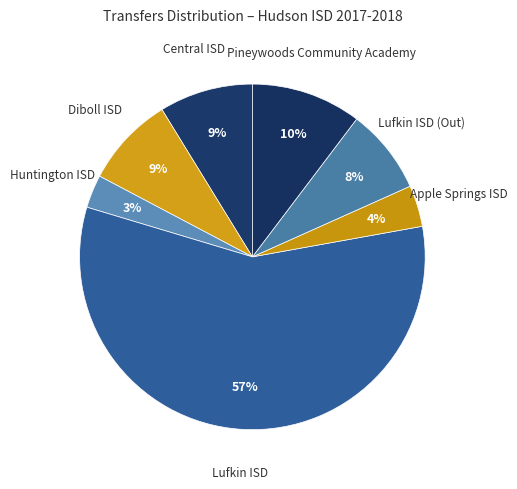

The Apple Springs ISD slice represents 4% of the pie. True or false?

True